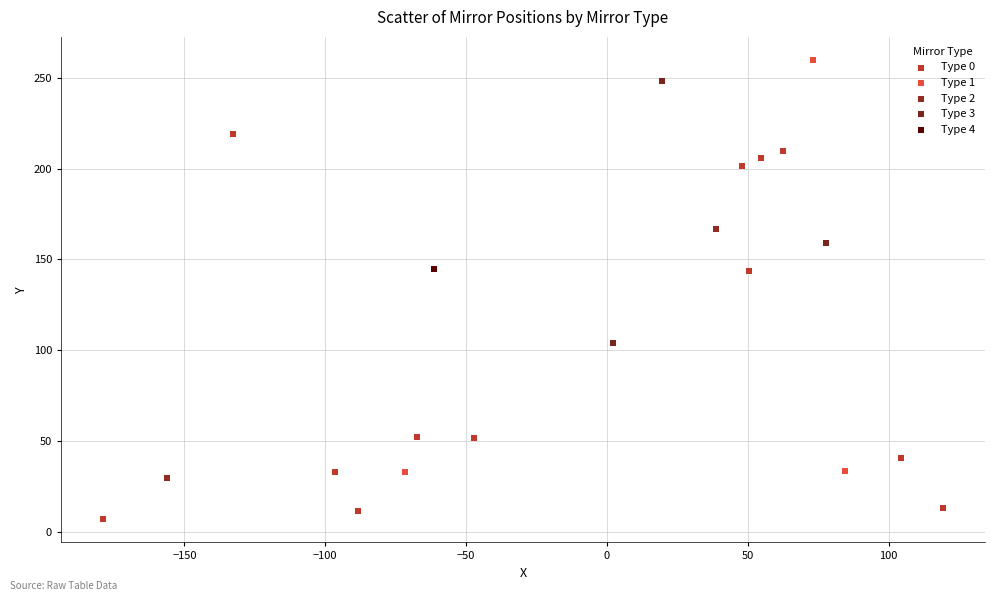

Which series contains the highest Y value?

Type 1